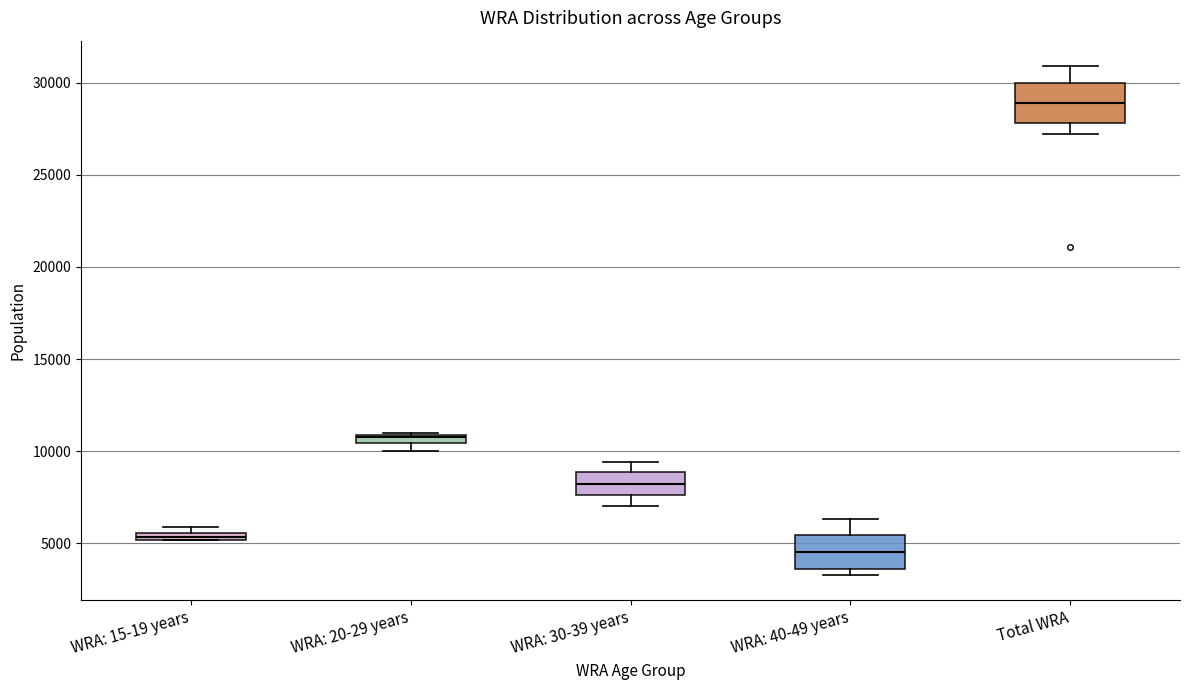

Where does the median line of the box for WRA: 40-49 years sit on the y-axis? The values are not printed on the chart, so give them approximately, as read against the axis.

4500